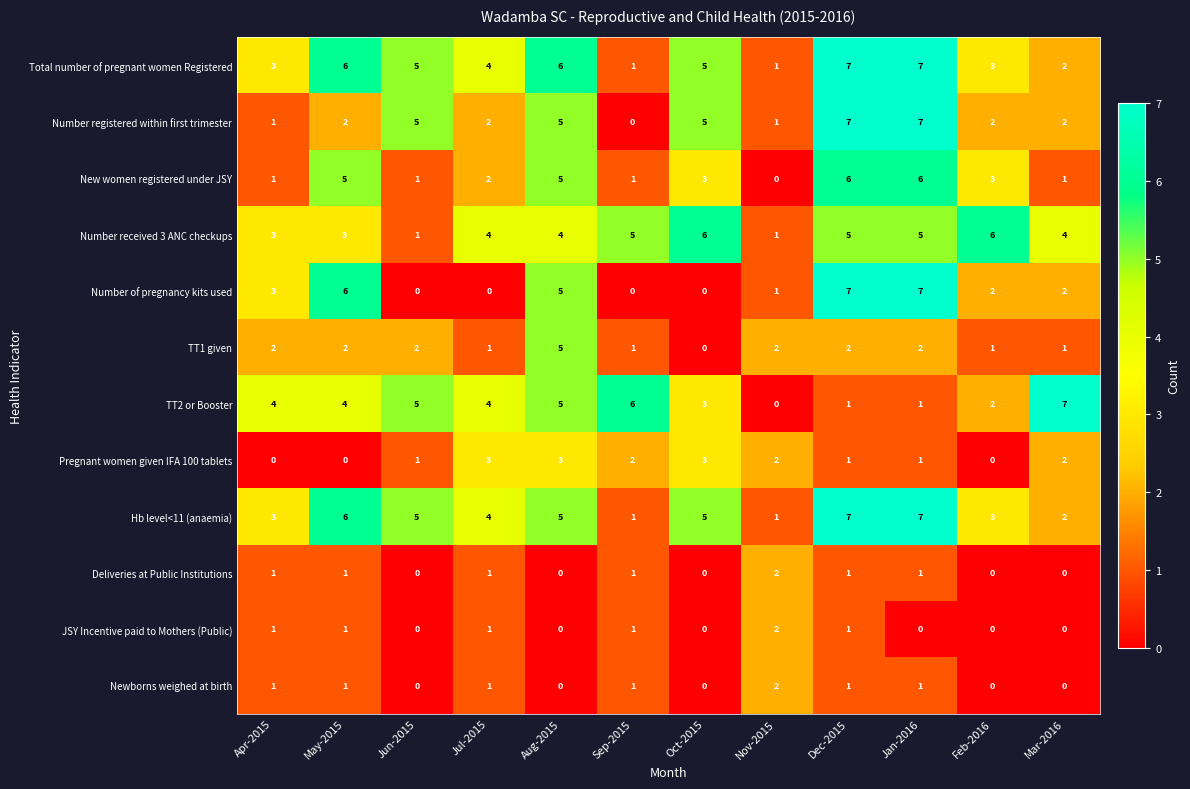

What is the sum of the Number received 3 ANC checkups values at Sep-2015 and Mar-2016?

9